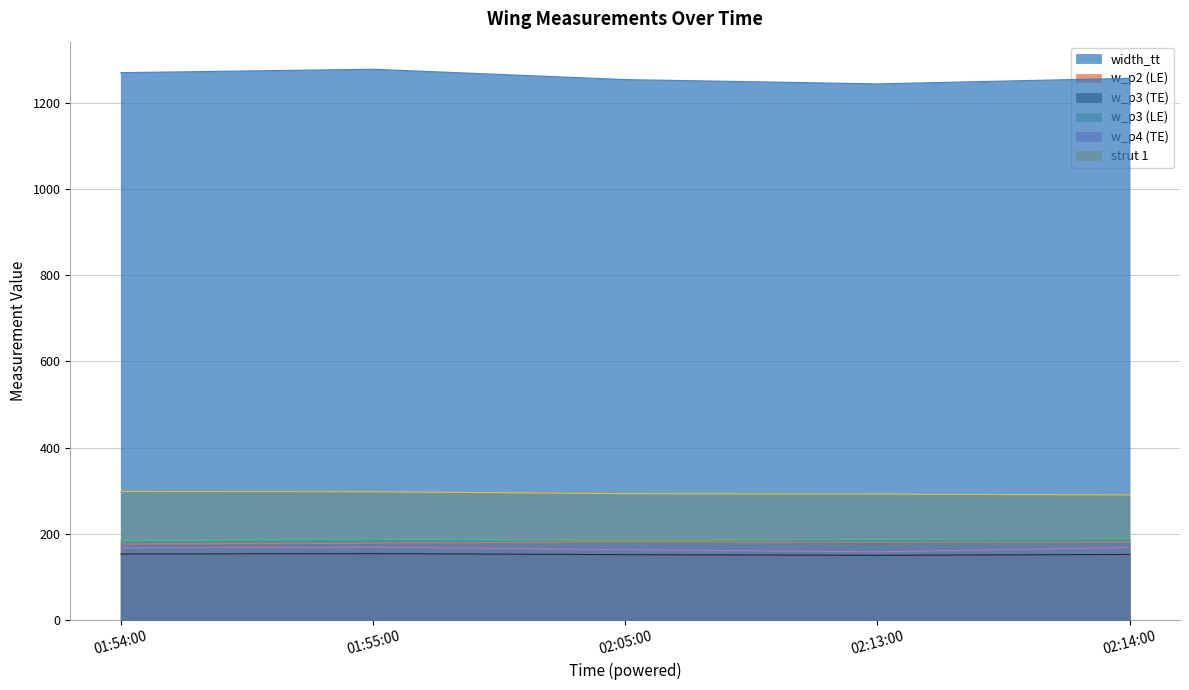

Reading left to right, what are all the values shown in this chart?

width_tt: 1270.0	1278.0	1254.0	1244.0	1257.0
w_p2 (LE): 176.0	178.0	181.5	180.0	181.0
w_p3 (TE): 153.0	154.0	151.5	150.0	152.0
w_p3 (LE): 184.0	187.5	185.0	187.0	188.5
w_p4 (TE): 167.0	169.0	163.0	158.0	168.0
strut 1: 298.0	297.5	293.0	292.0	290.0